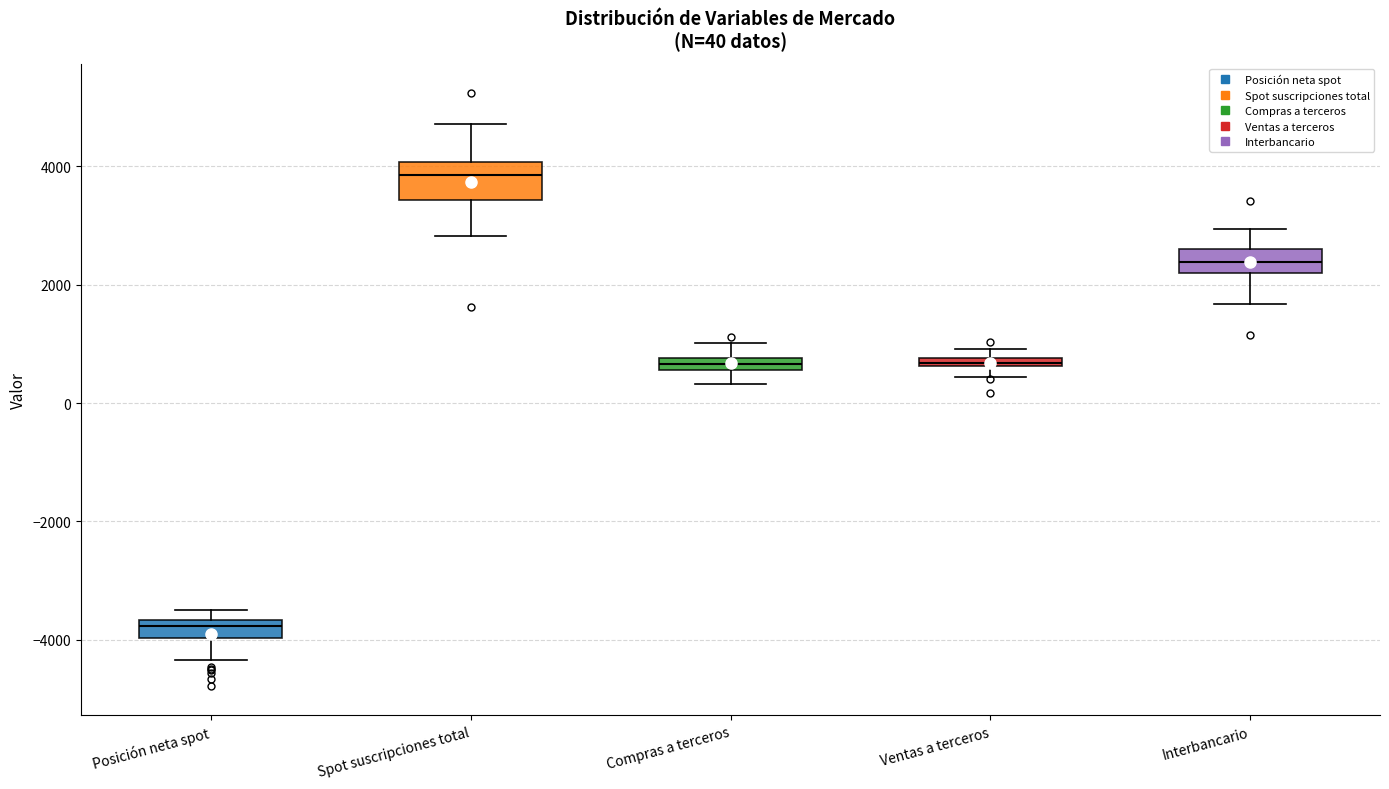

Which box's median line is the highest?

Spot suscripciones total